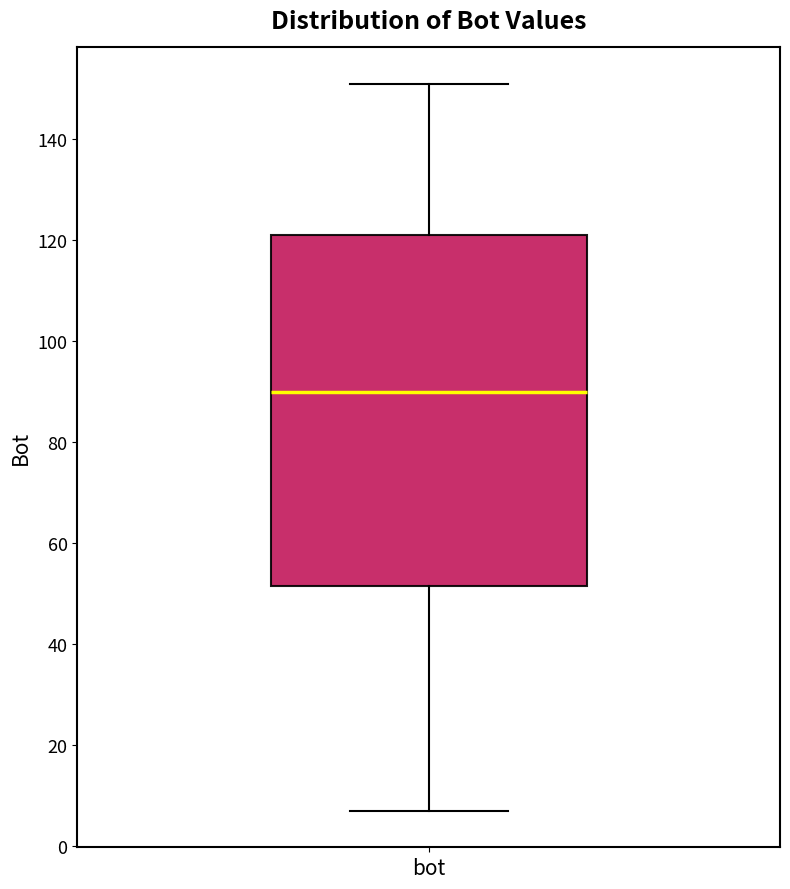

Transcribe this box plot: give where the median line is, the range the box spans, and where the two whiskers end, as read against the y-axis. The values are not printed on the chart, so give them approximately, as read against the axis.

median 90, box 52 to 122, whiskers 8 to 152